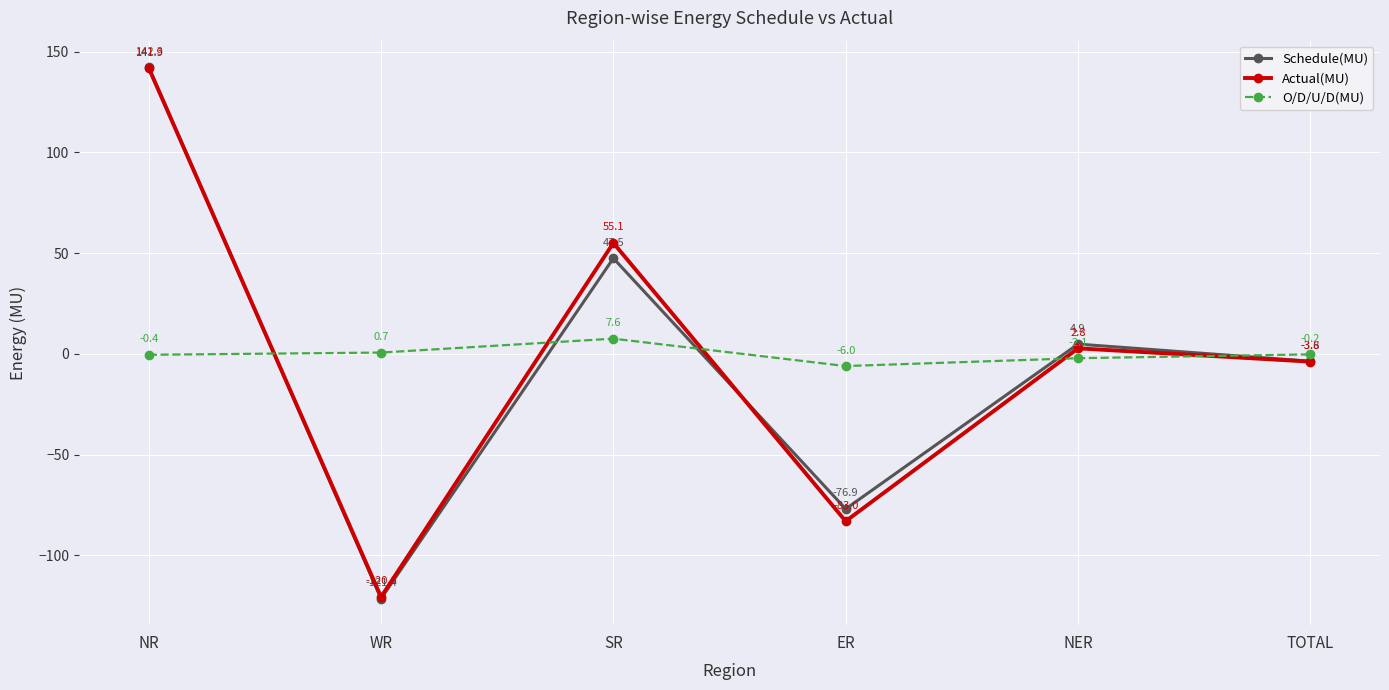

Where is Schedule(MU) nearest to the value 10?

NER